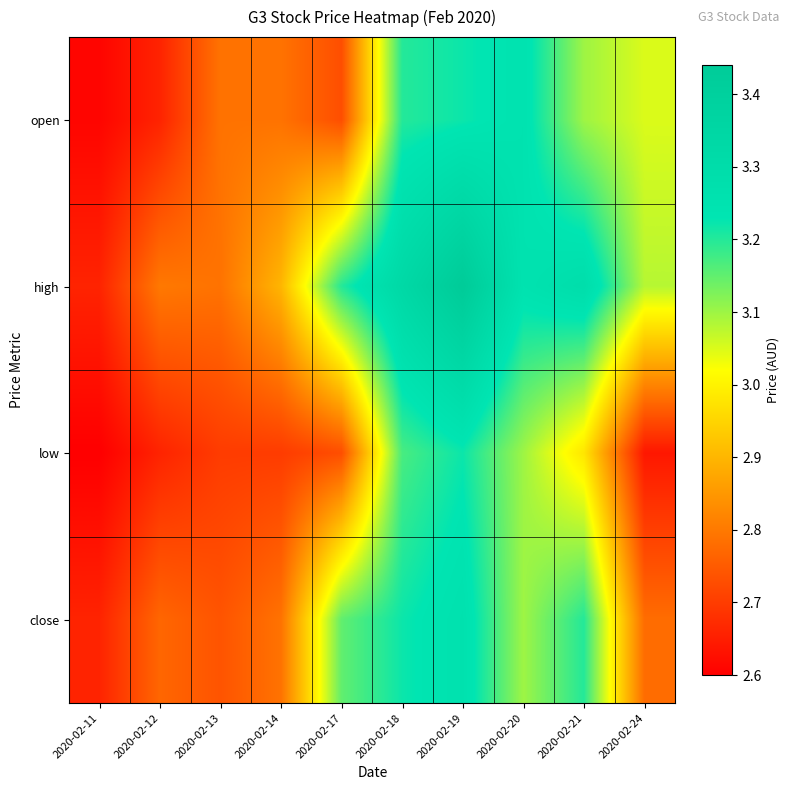

Reading left to right, list all the values displayed in this chart.

open: 2020-02-11=2.6	2020-02-12=2.7	2020-02-13=2.8	2020-02-14=2.8	2020-02-17=2.7	2020-02-18=3.2	2020-02-19=3.2	2020-02-20=3.2	2020-02-21=3.1	2020-02-24=3.0
high: 2020-02-11=2.7	2020-02-12=2.8	2020-02-13=2.8	2020-02-14=2.9	2020-02-17=3.2	2020-02-18=3.3	2020-02-19=3.4	2020-02-20=3.2	2020-02-21=3.3	2020-02-24=3.1
low: 2020-02-11=2.6	2020-02-12=2.7	2020-02-13=2.7	2020-02-14=2.7	2020-02-17=2.7	2020-02-18=3.2	2020-02-19=3.2	2020-02-20=3.1	2020-02-21=3.0	2020-02-24=2.6
close: 2020-02-11=2.7	2020-02-12=2.8	2020-02-13=2.7	2020-02-14=2.8	2020-02-17=3.1	2020-02-18=3.2	2020-02-19=3.3	2020-02-20=3.1	2020-02-21=3.2	2020-02-24=2.8